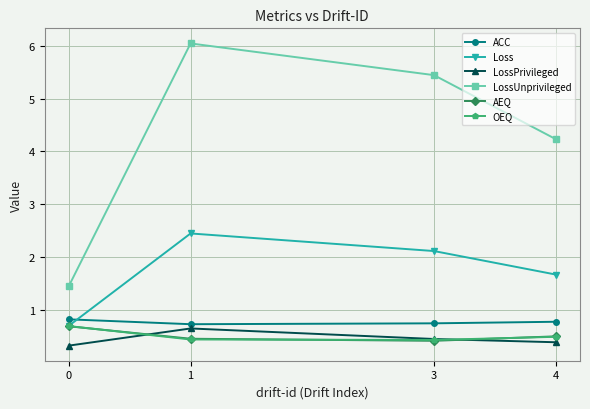

How many interior local peaks does the Loss series have?

1